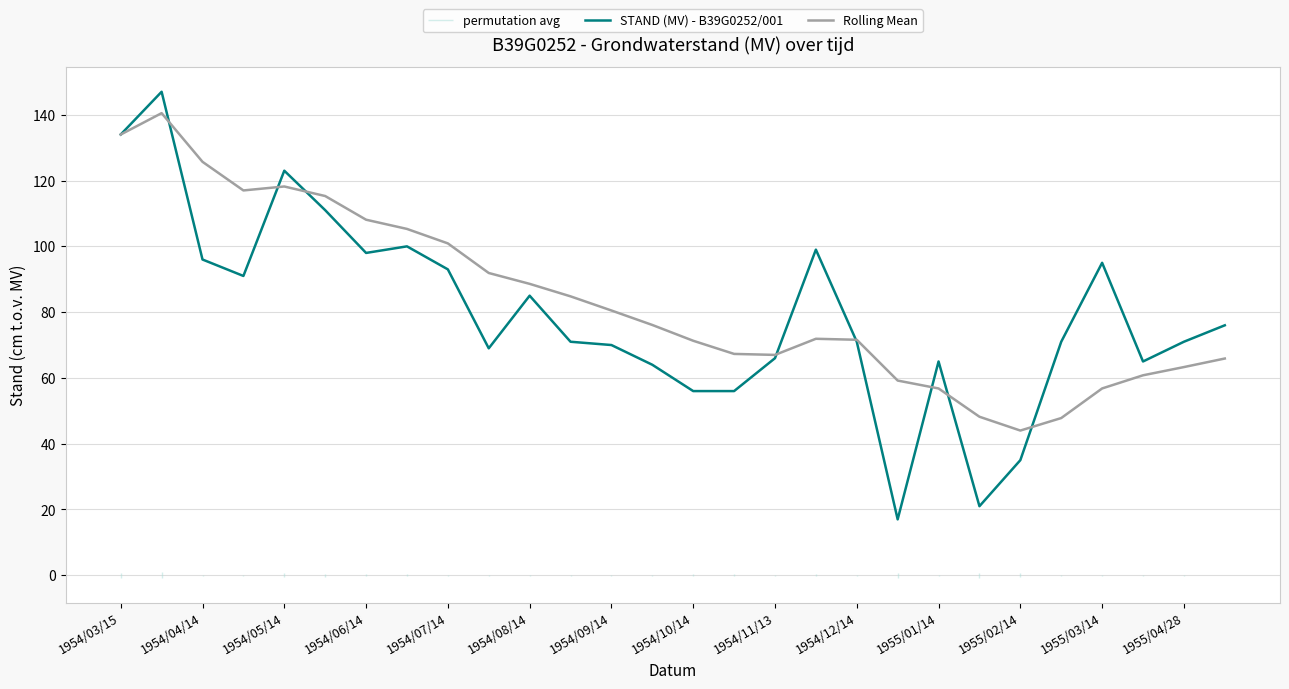

How many lines are shown in the chart?

2